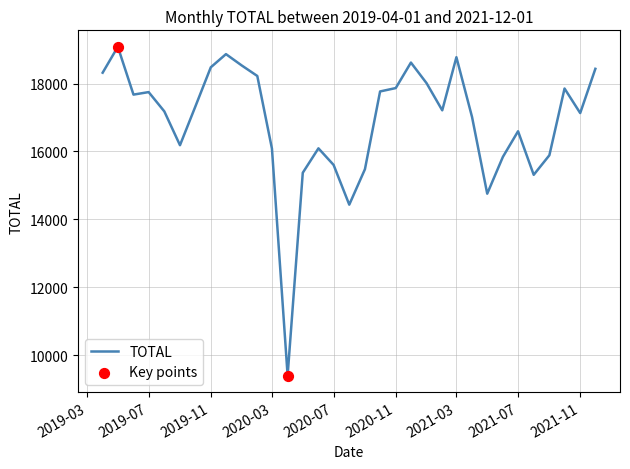

What is the smallest value displayed?

9403.2